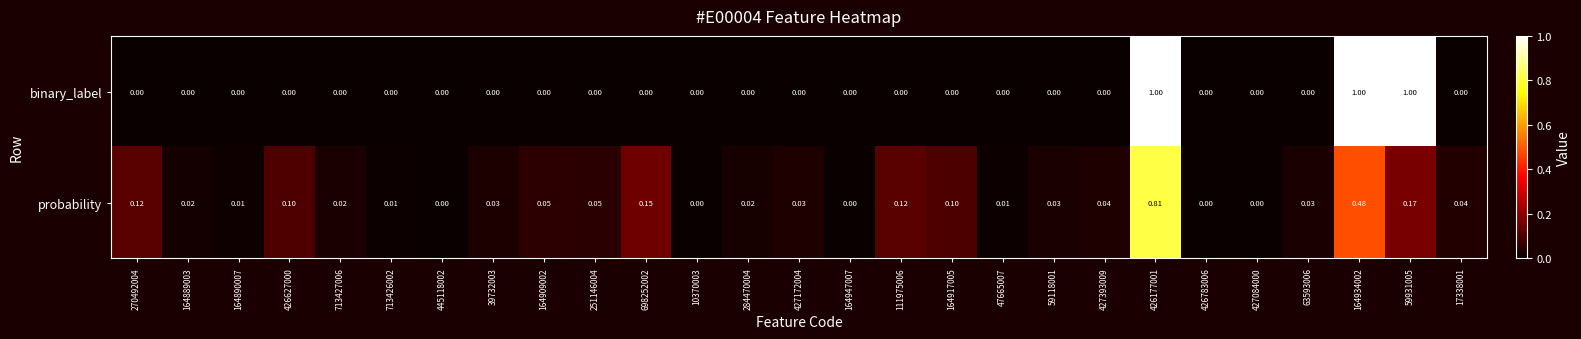

Which series has the largest total across all categories?

binary_label